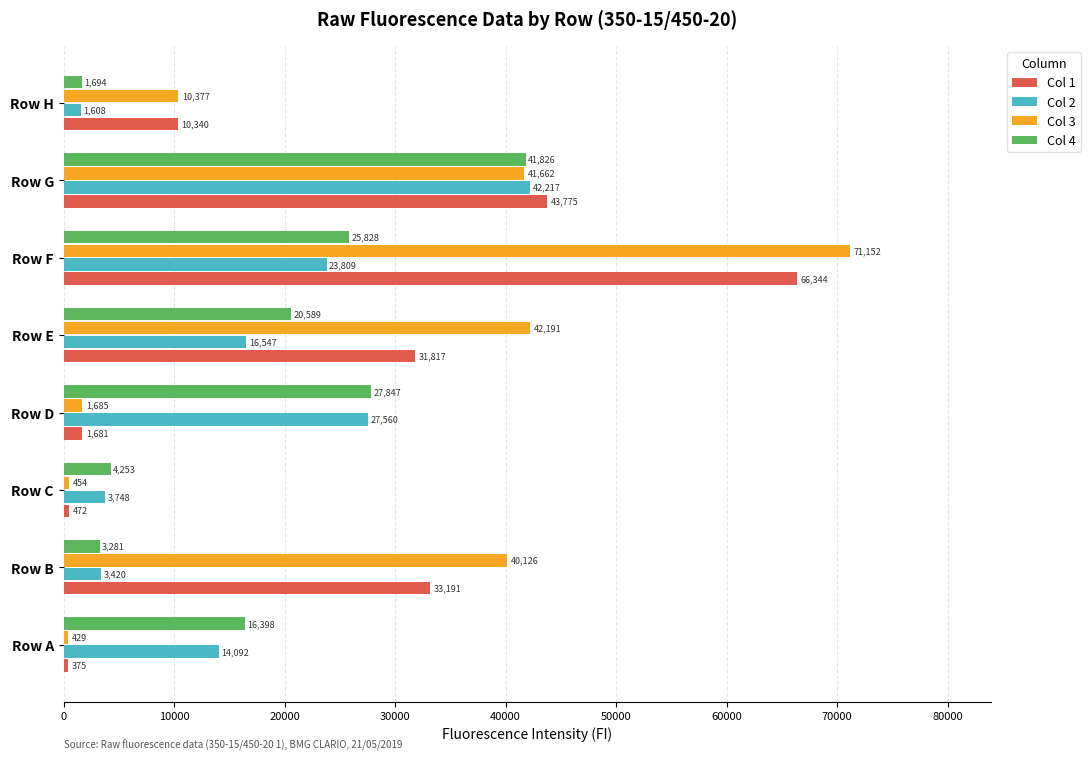

What is the difference between the highest and lowest values at Row F?

47343